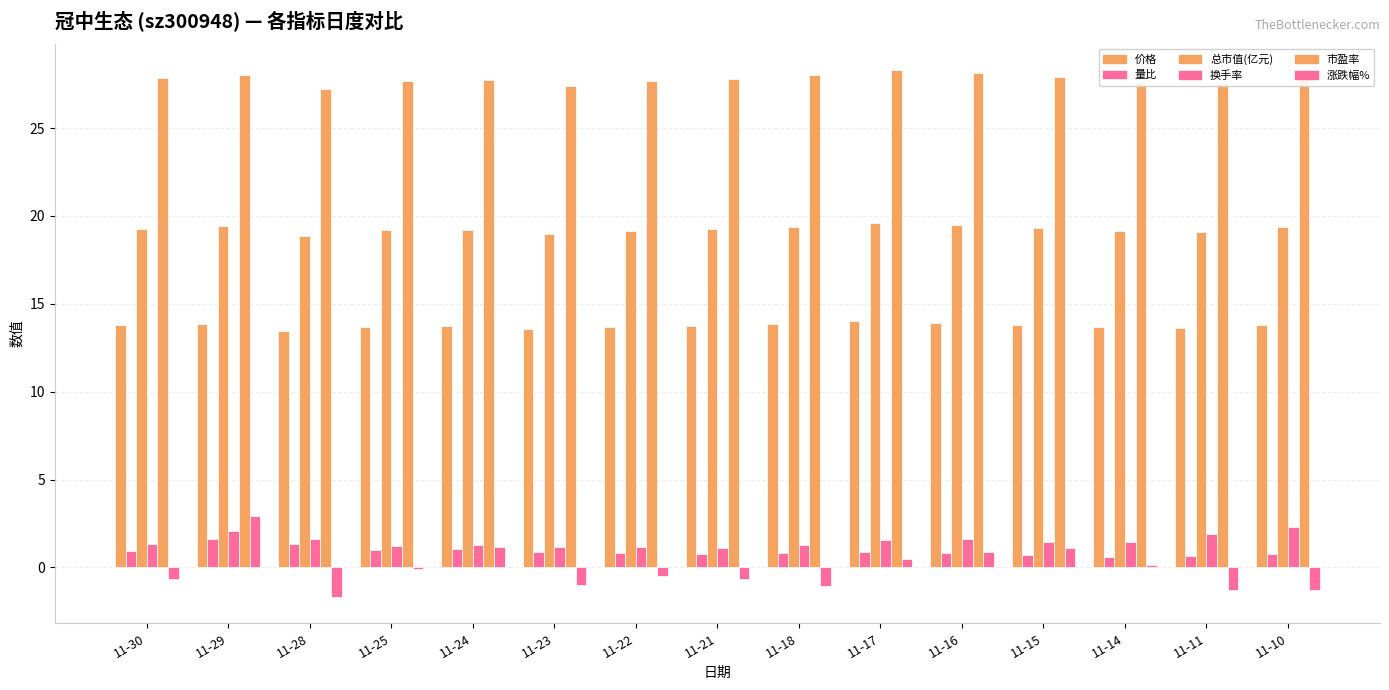

Which series has the widest spread of values?

涨跌幅%